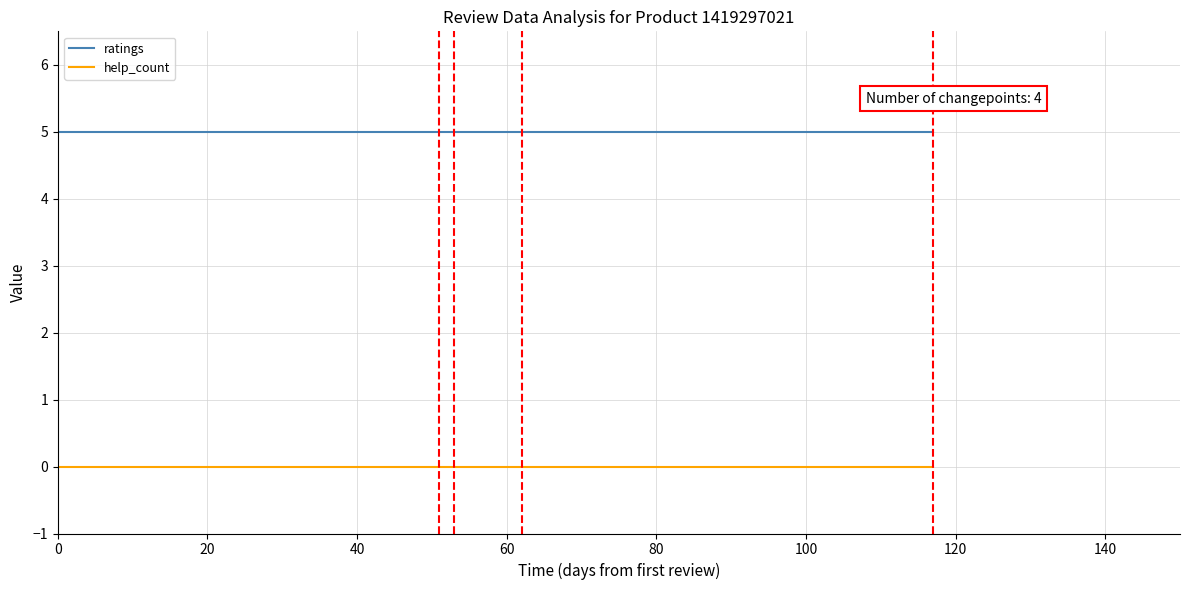

Rank the series by their maximum value, from highest to lowest.

ratings, help_count